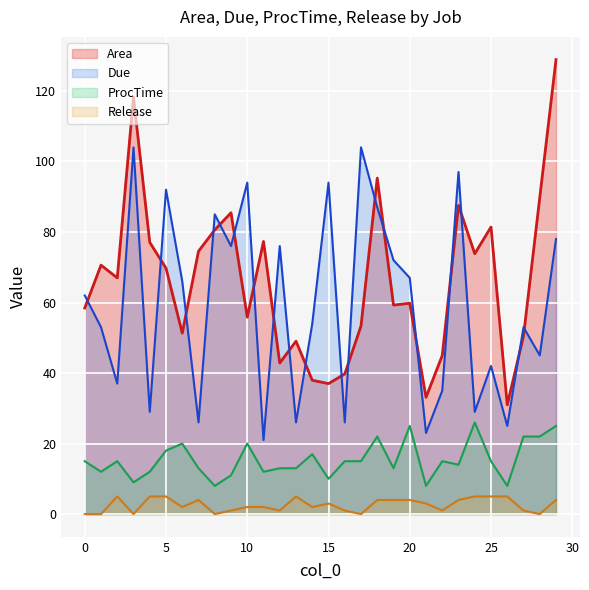

Which series changed the most between 5 and 4?

Due